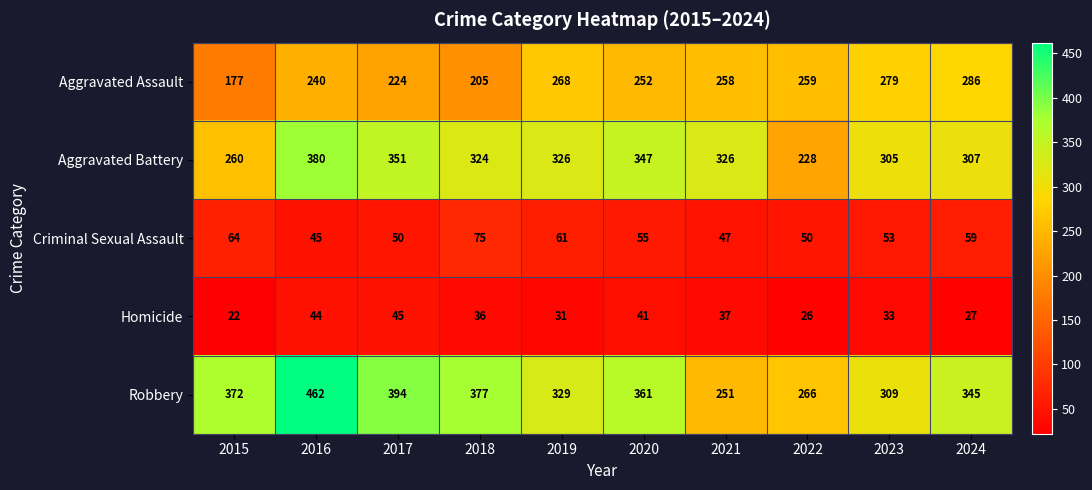

Which series has the largest total across all categories?

Robbery